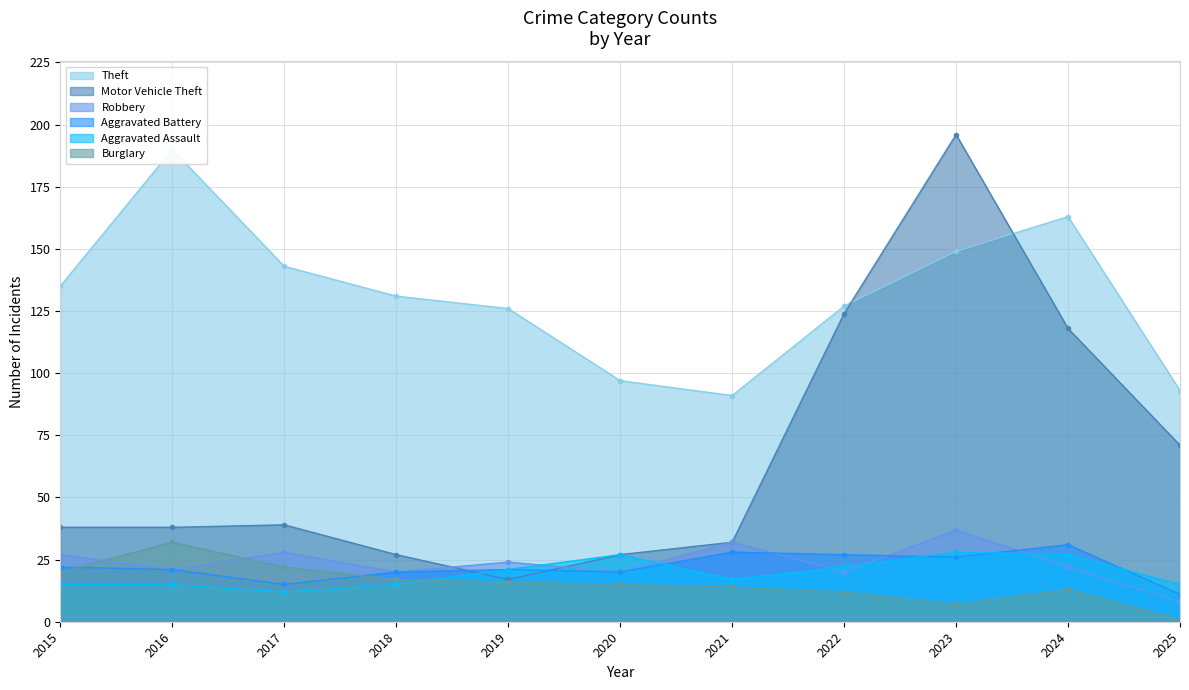

How many lines are shown in the chart?

6